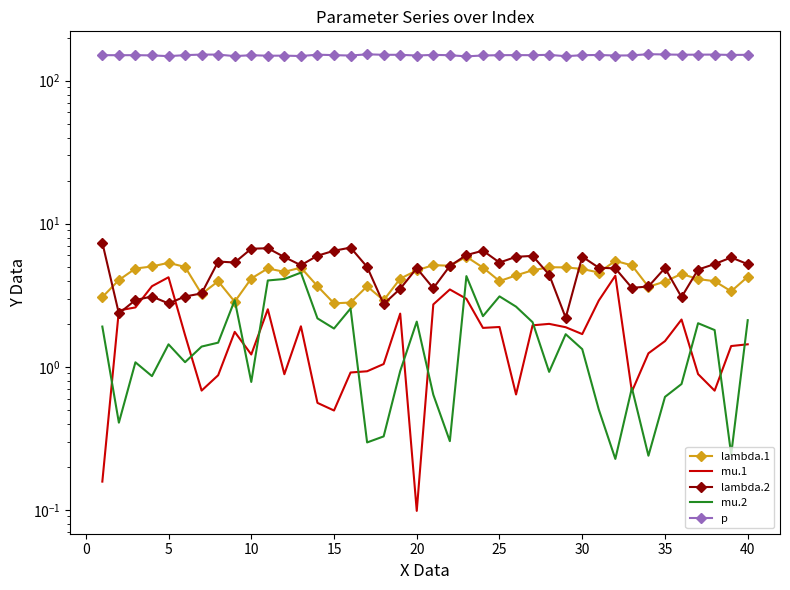

Which series ends up on top after the final intersection of lambda.2 and lambda.1?

lambda.2